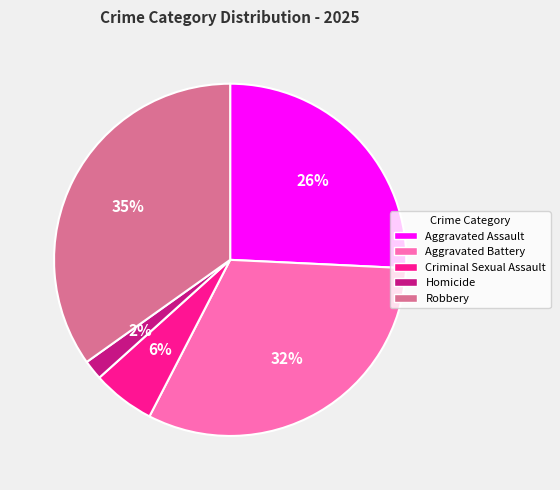

To the nearest percent, what portion does Homicide represent?

2%